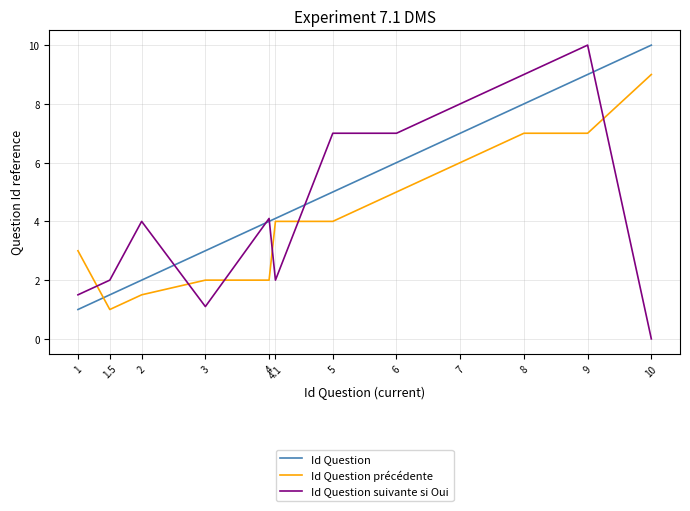

Is this an area chart (filled region under the line)?

No